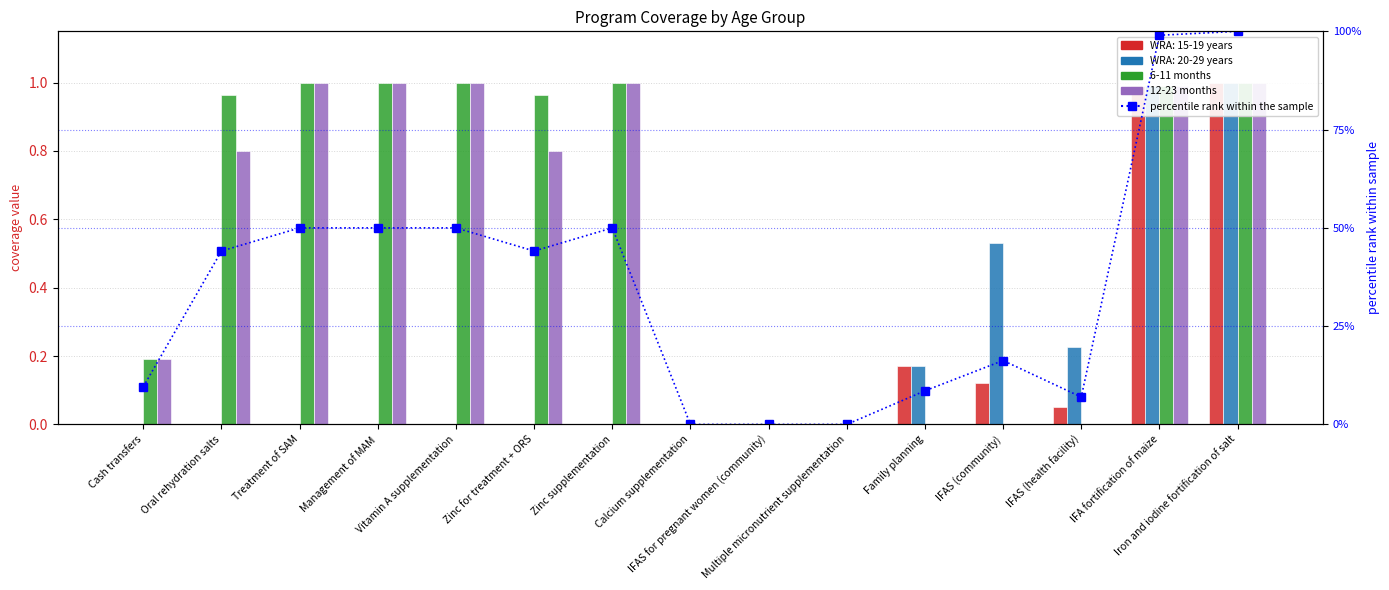

What position from the right is IFA fortification of maize?

2